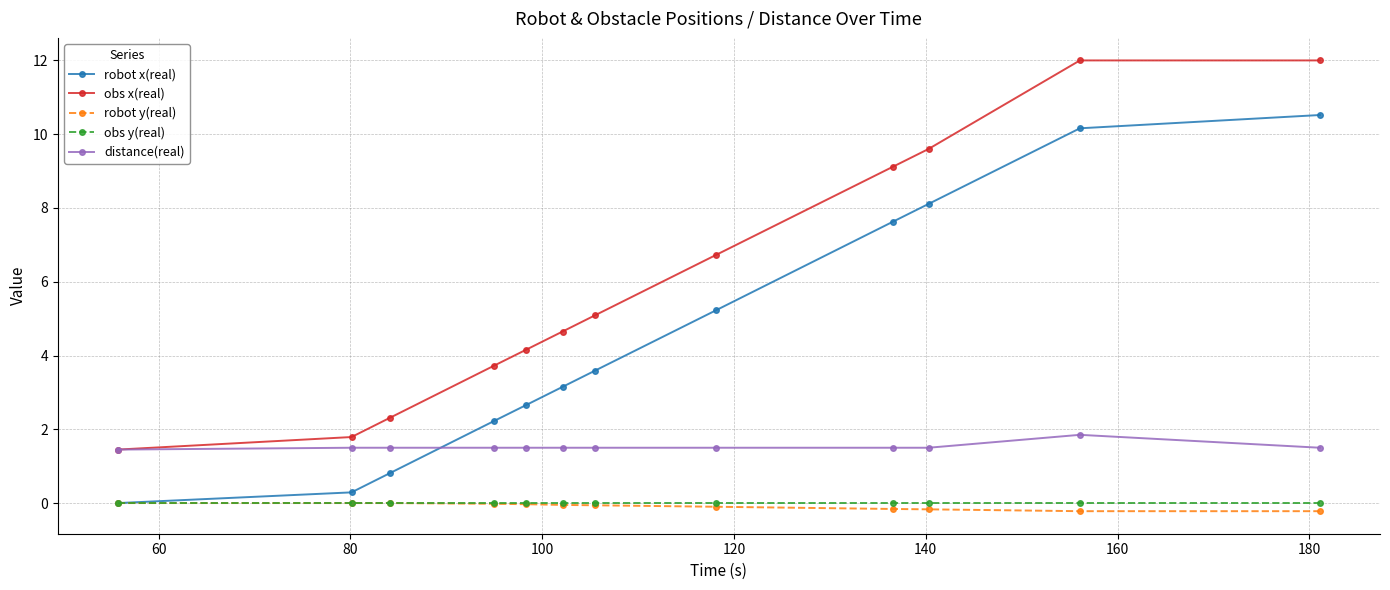

Which series has the widest spread of values?

obs x(real)